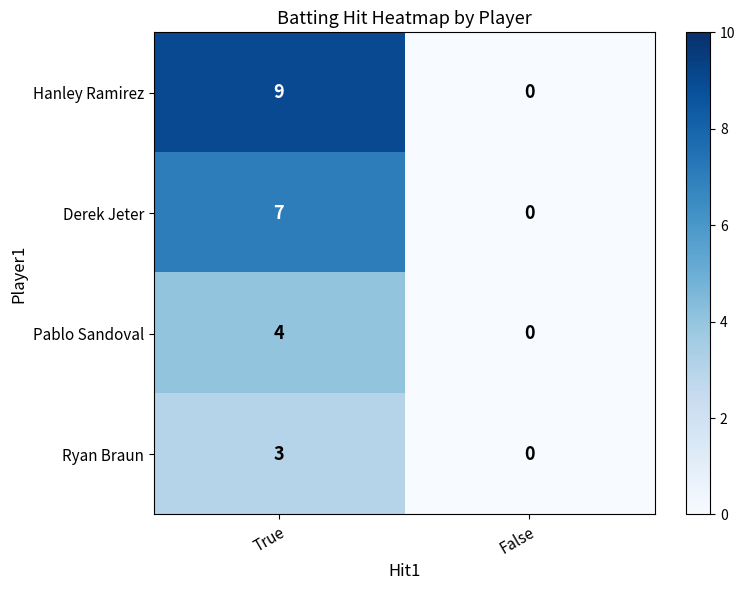

True or false: Derek Jeter has a value of 7 at True.

True